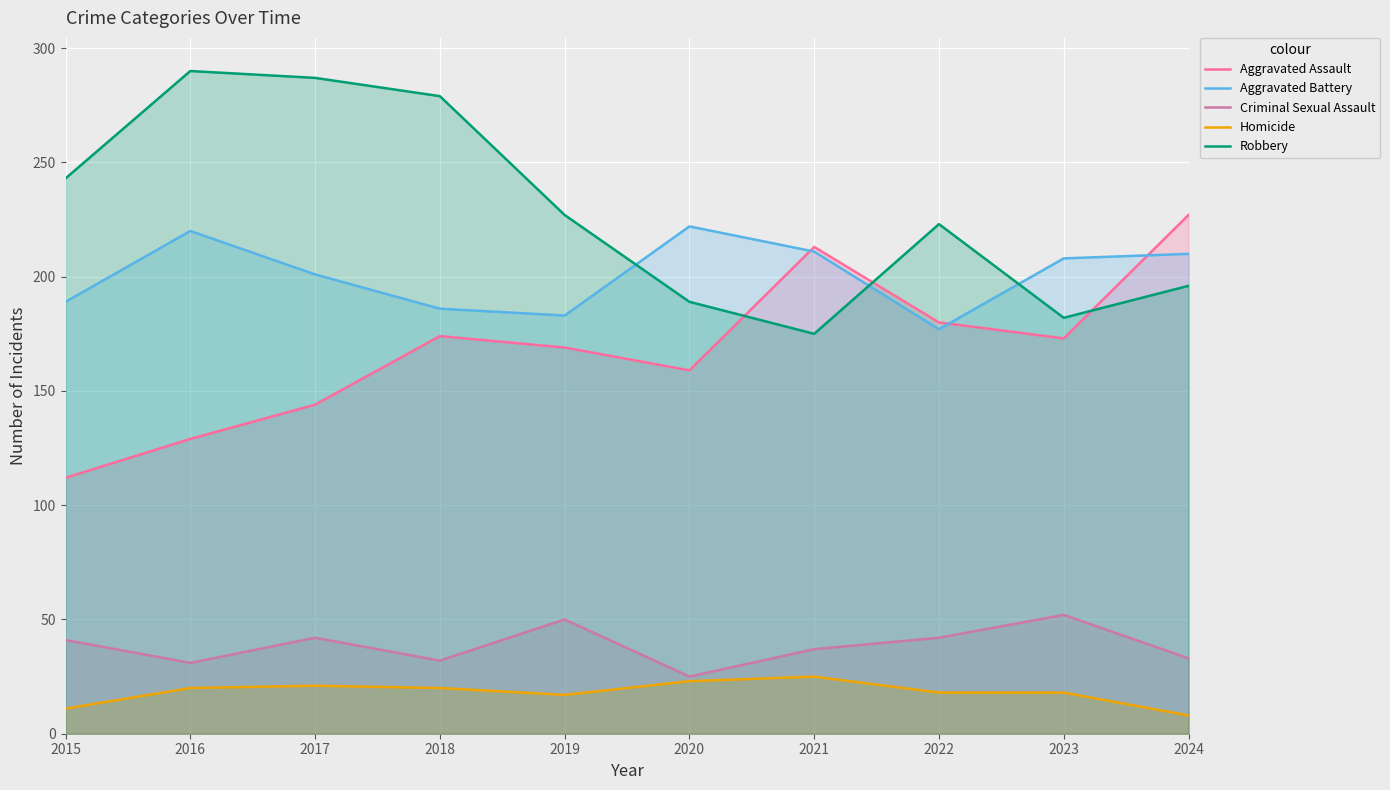

True or false: Robbery and Criminal Sexual Assault cross at least once.

False